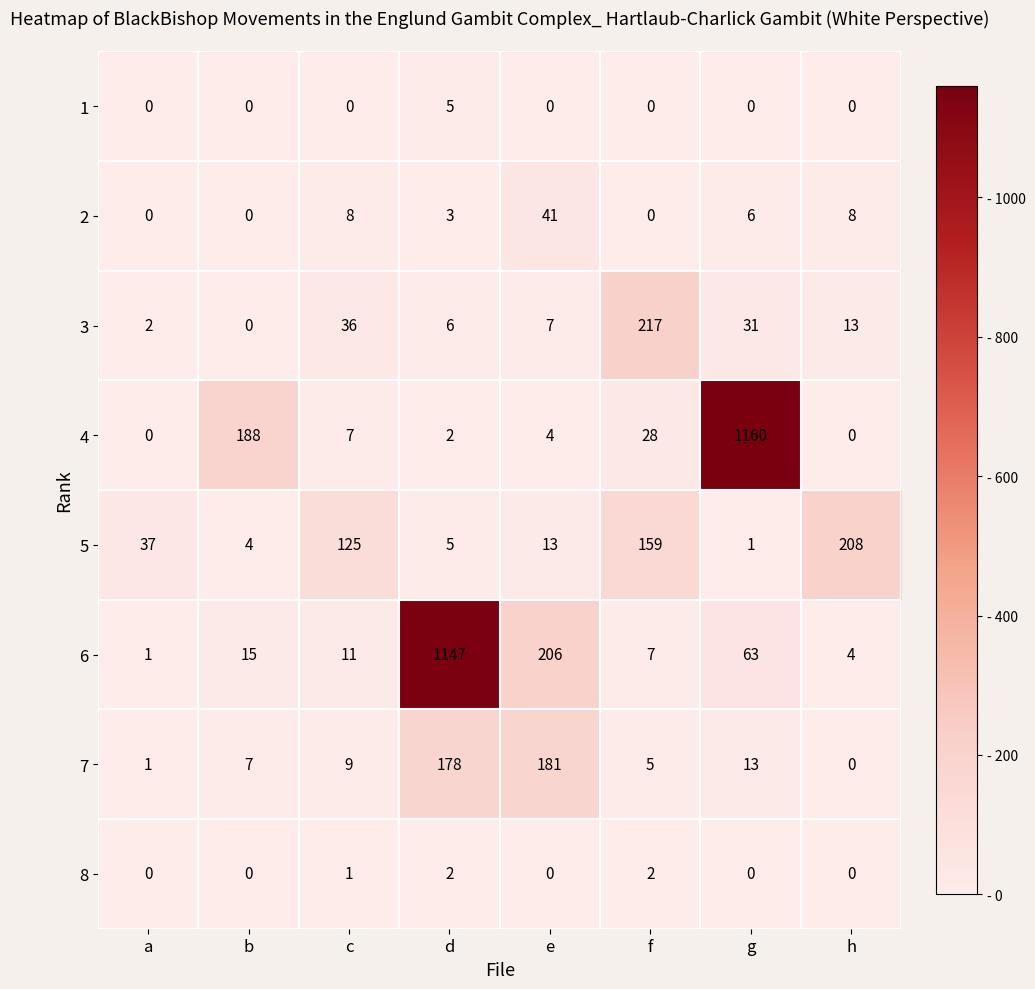

At which category is the sum across all series the highest?

d